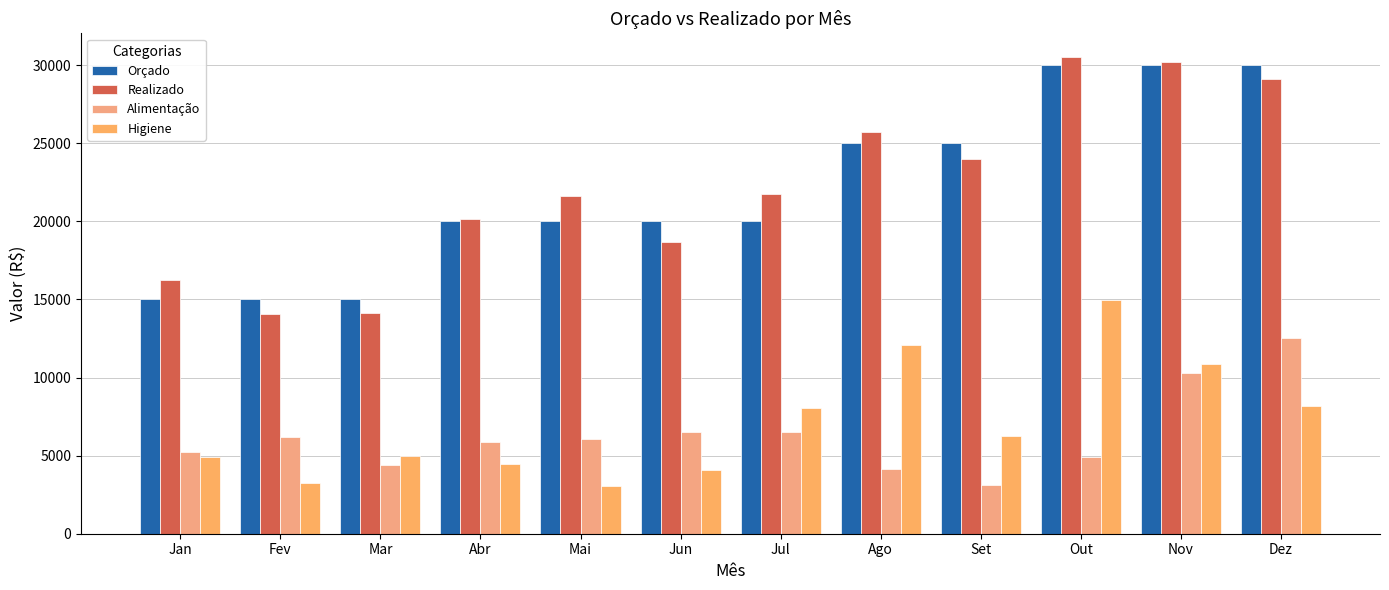

At which category is the sum across all series the highest?

Nov